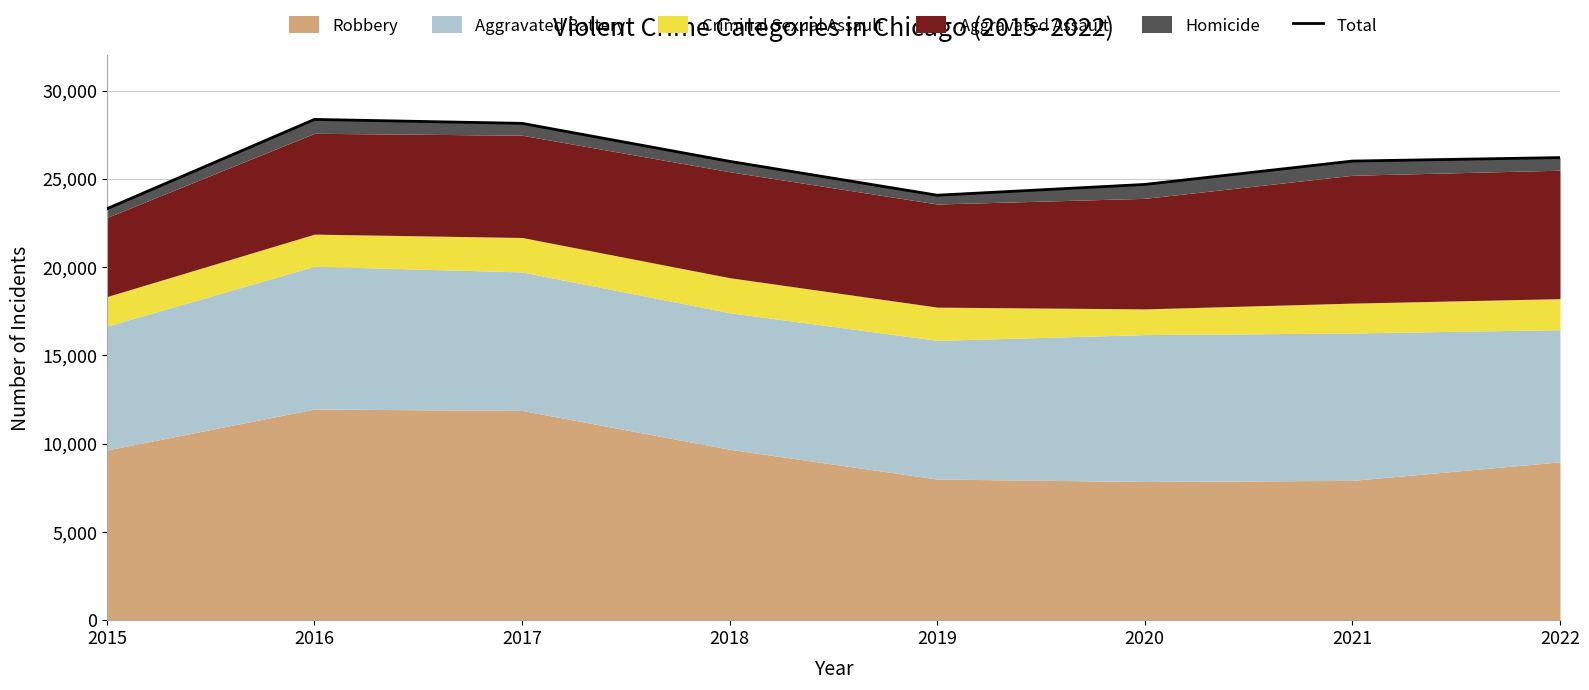

How many lines are shown in the chart?

1